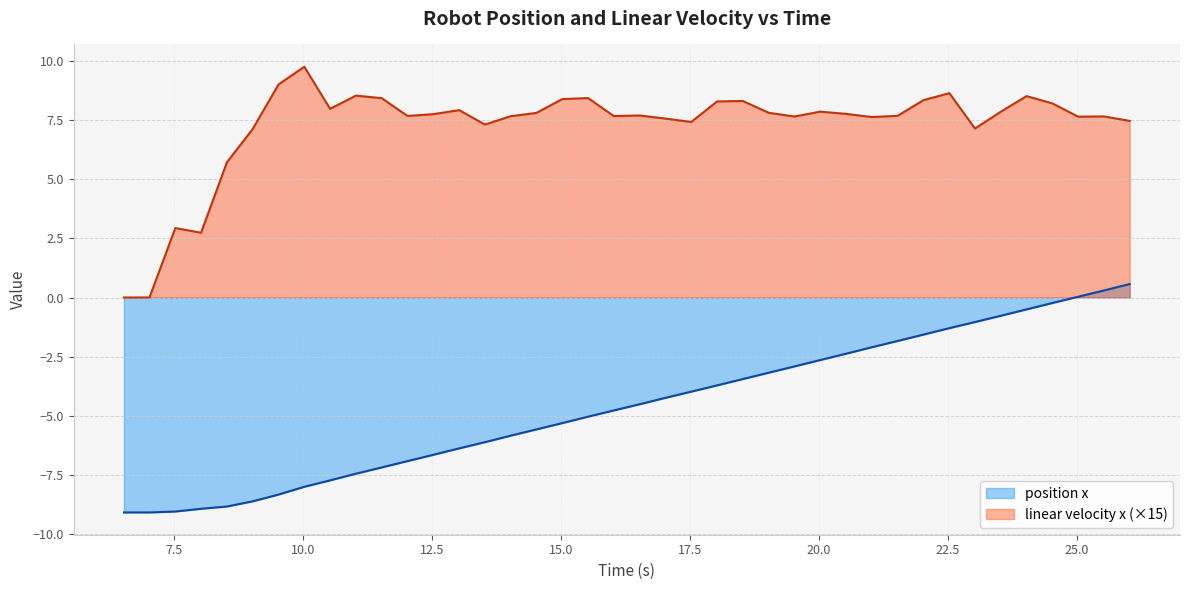

What is the minimum value shown in the chart?

-9.1